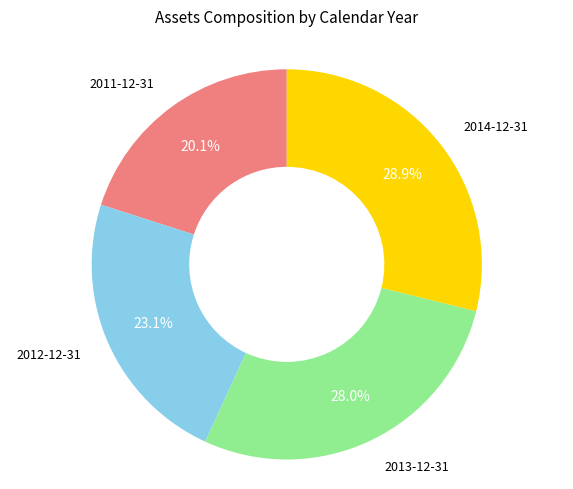

Is there a majority slice in this chart?

No